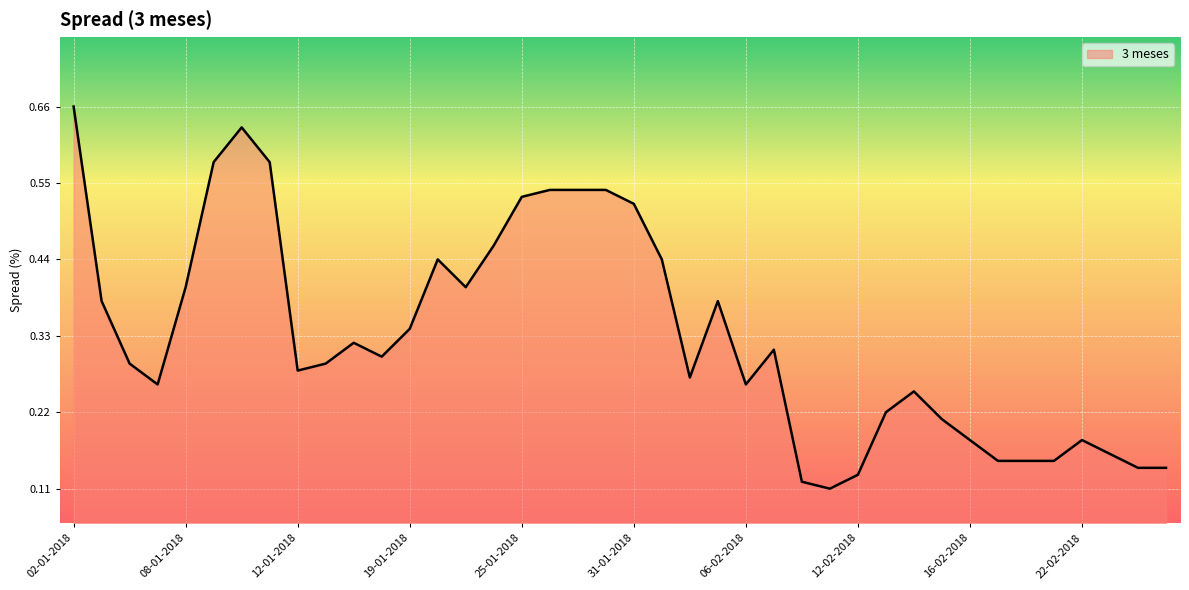

How many lines are shown in the chart?

1